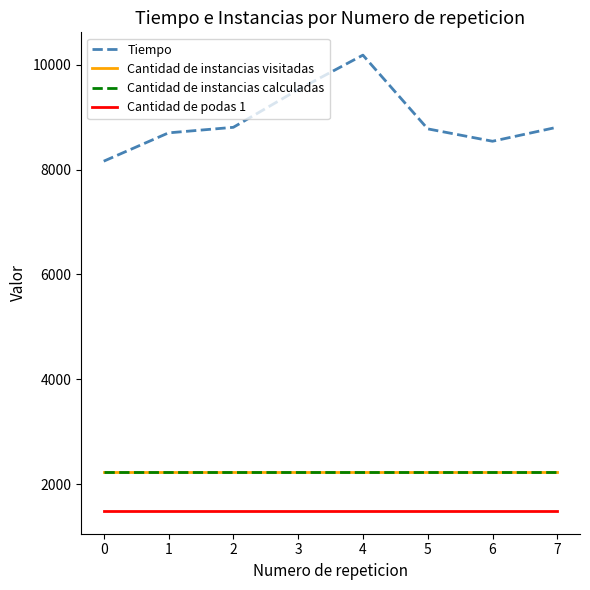

At how many categories does at least one series exceed 4445?

8